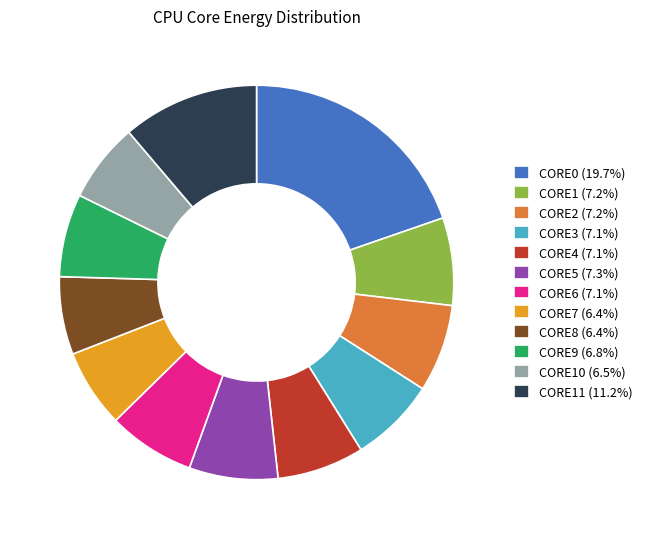

How many segments does this pie chart have?

12